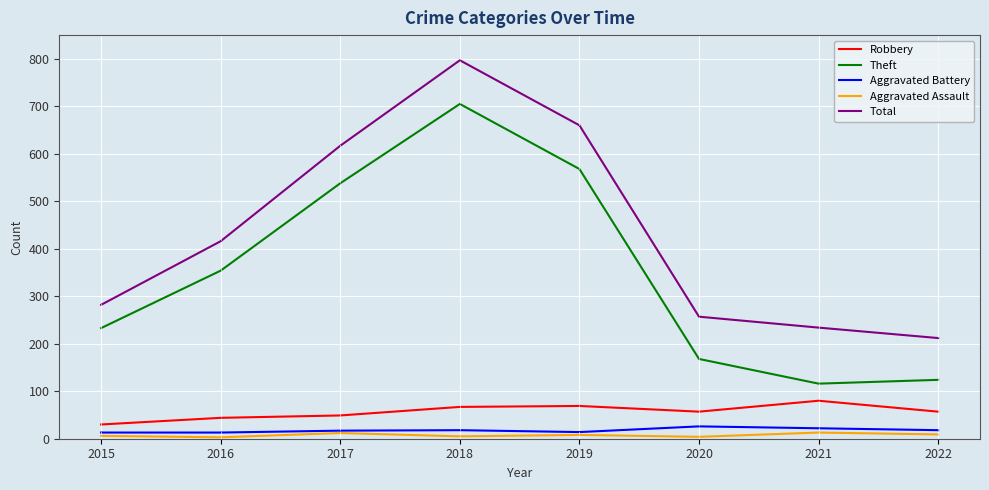

True or false: Robbery and Aggravated Battery cross at least once.

False